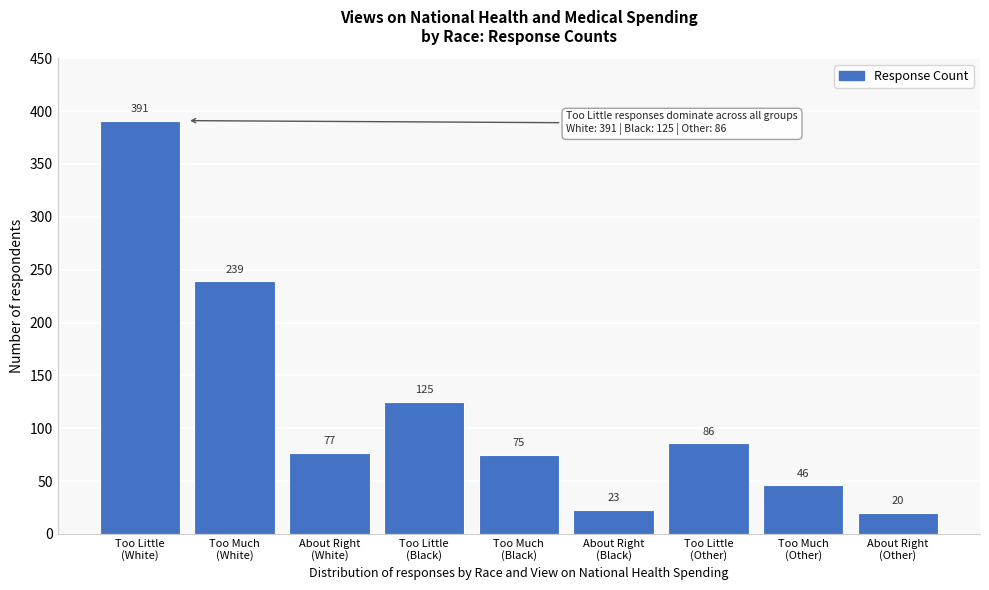

Reading right to left, what are all the values shown in this chart?

20	46	86	23	75	125	77	239	391